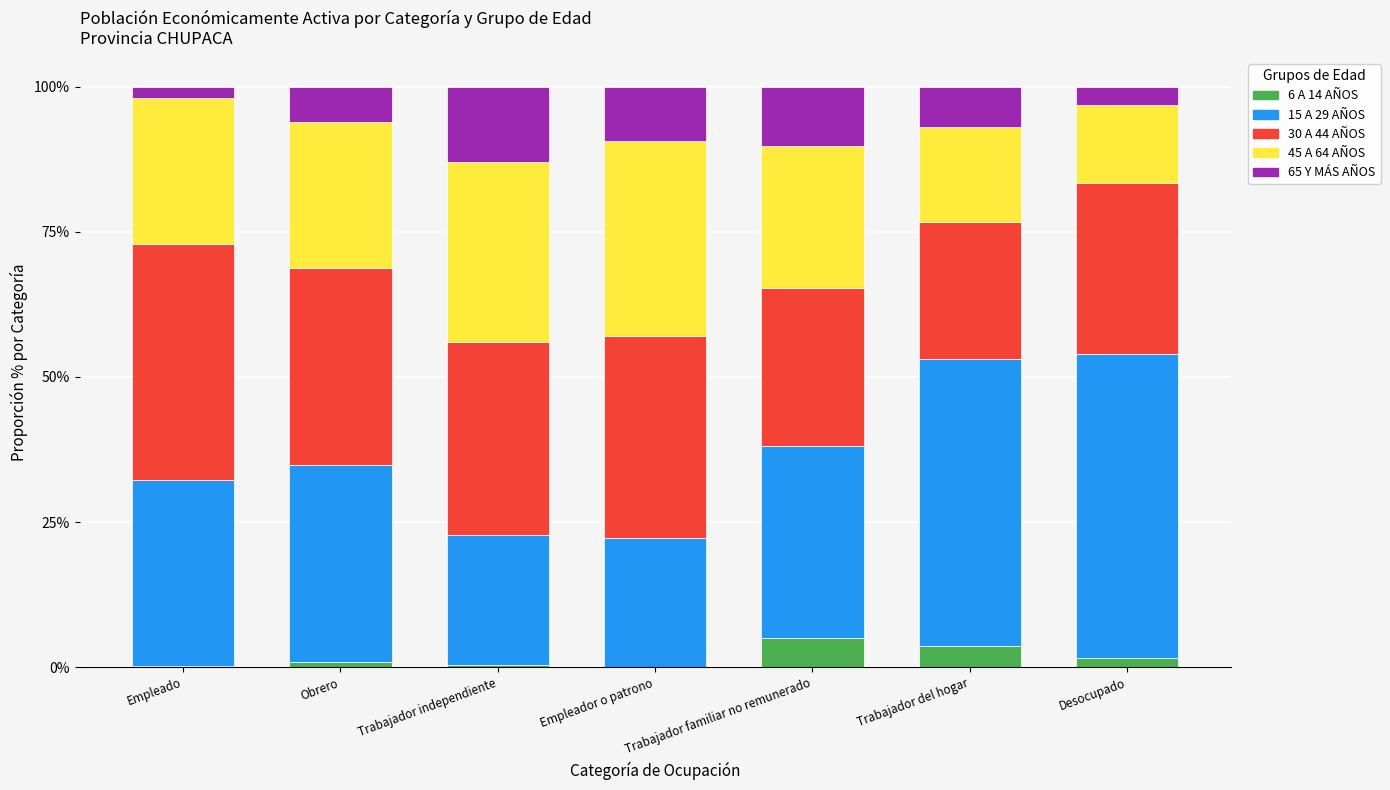

What is the total value across all series at Trabajador del hogar?

100.0